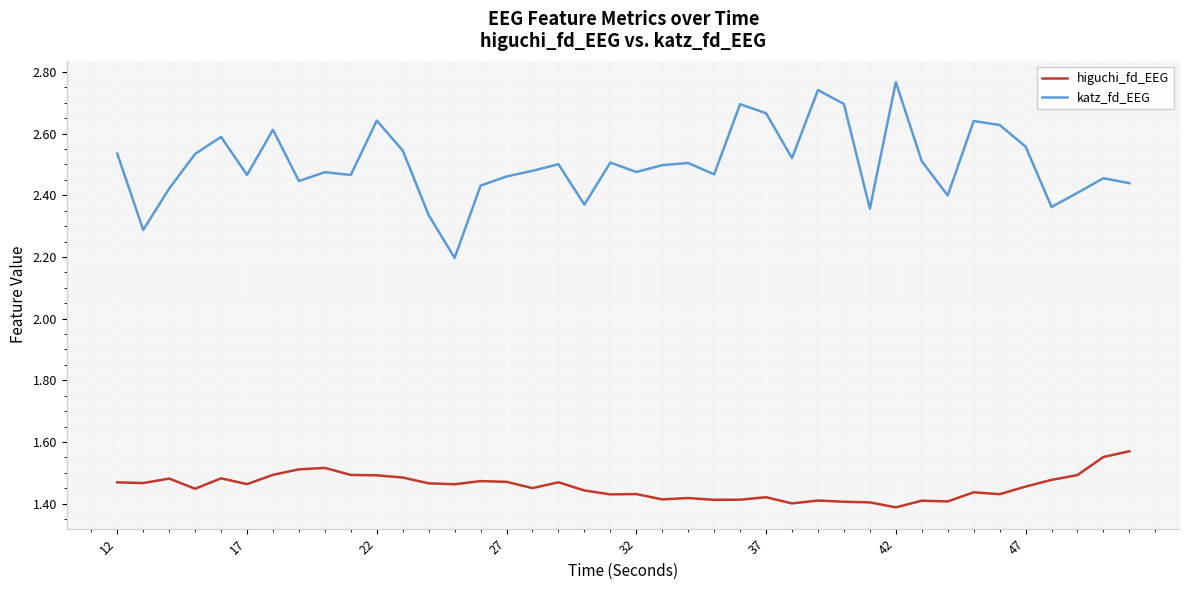

Rank the series by their average value, from lowest to highest.

higuchi_fd_EEG, katz_fd_EEG